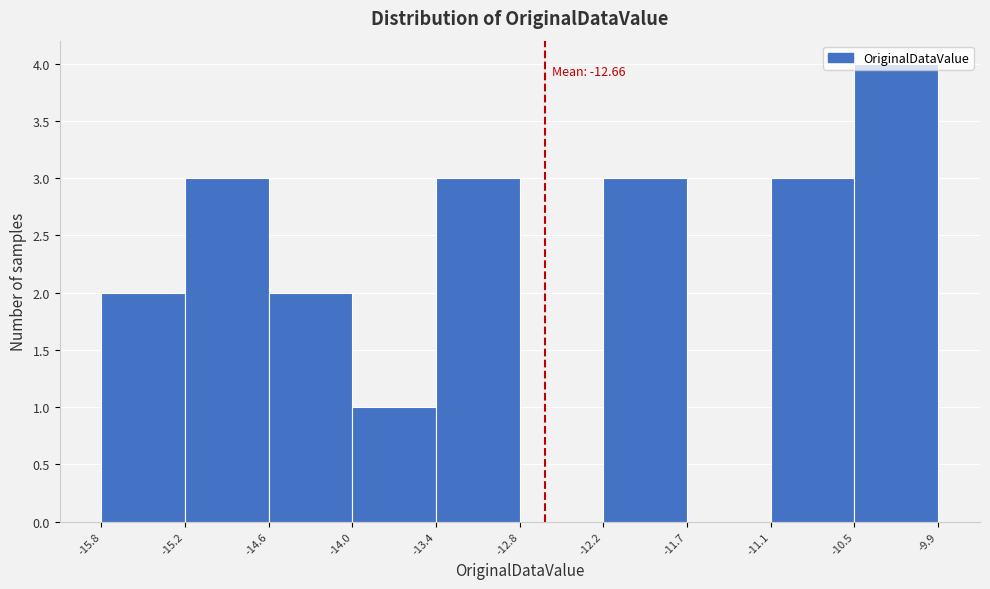

Over which range of the x-axis is the bar tallest?

-10.5 to -9.9